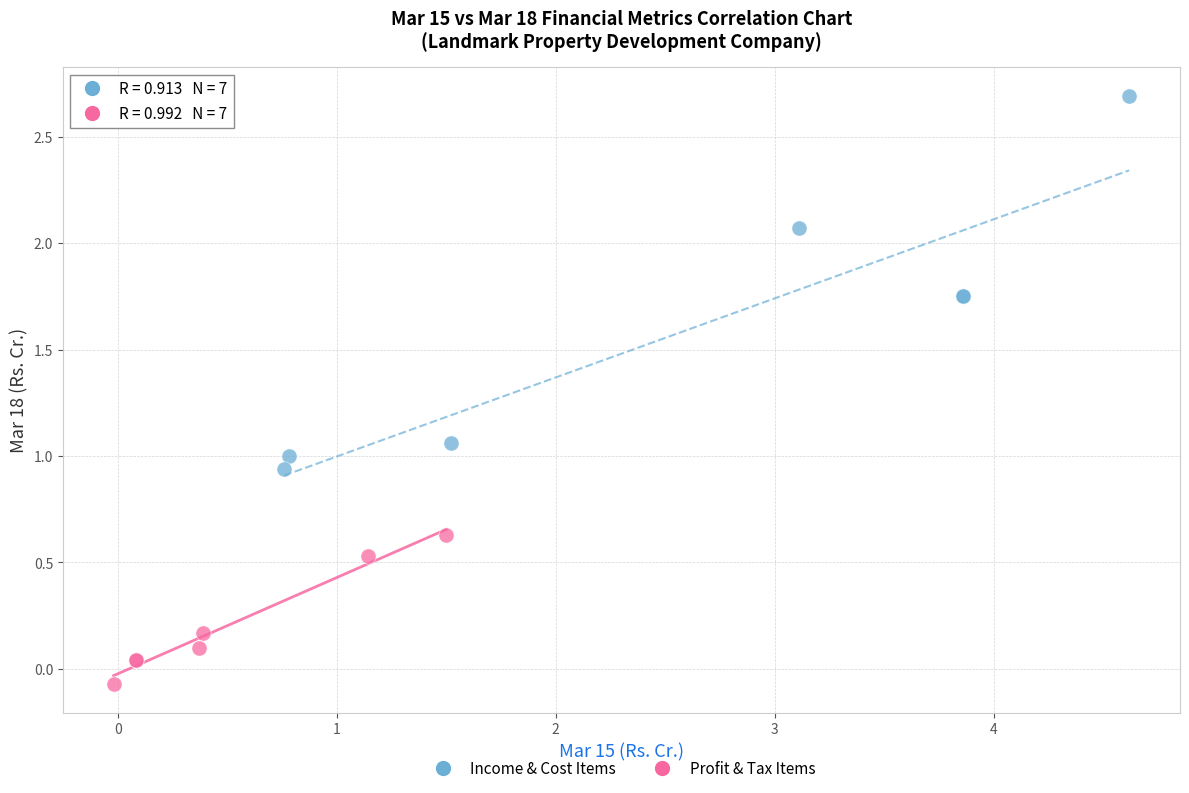

Which series contains the lowest Y value?

Profit & Tax Items